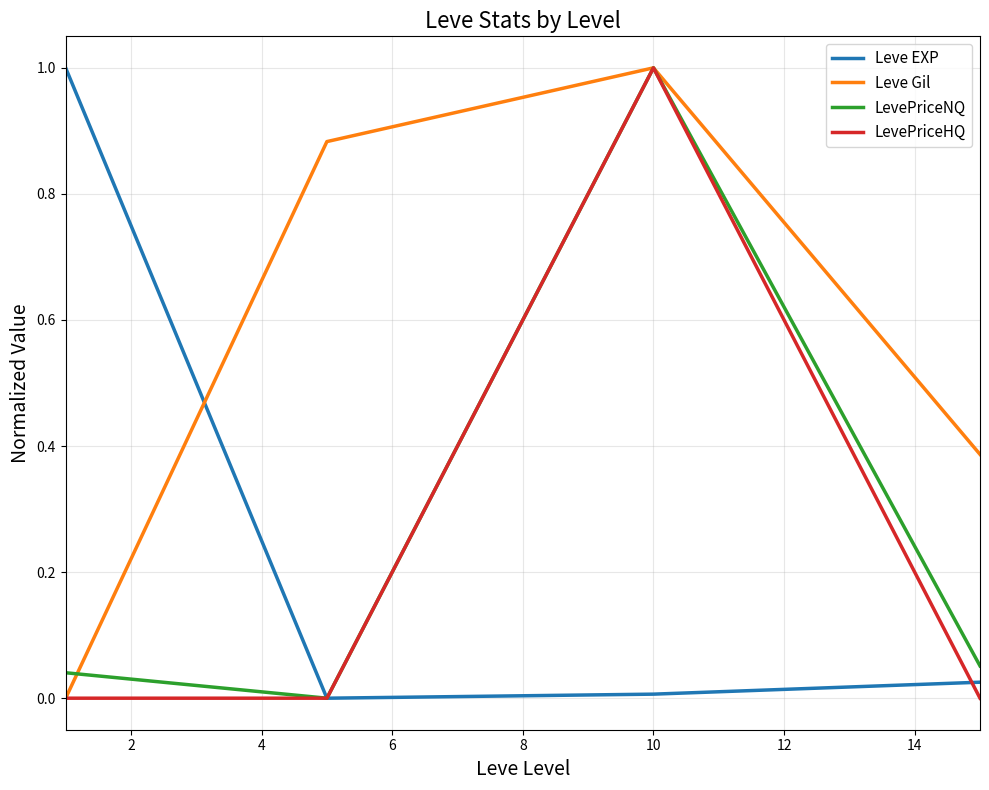

What is the maximum value for Leve EXP?

1.0